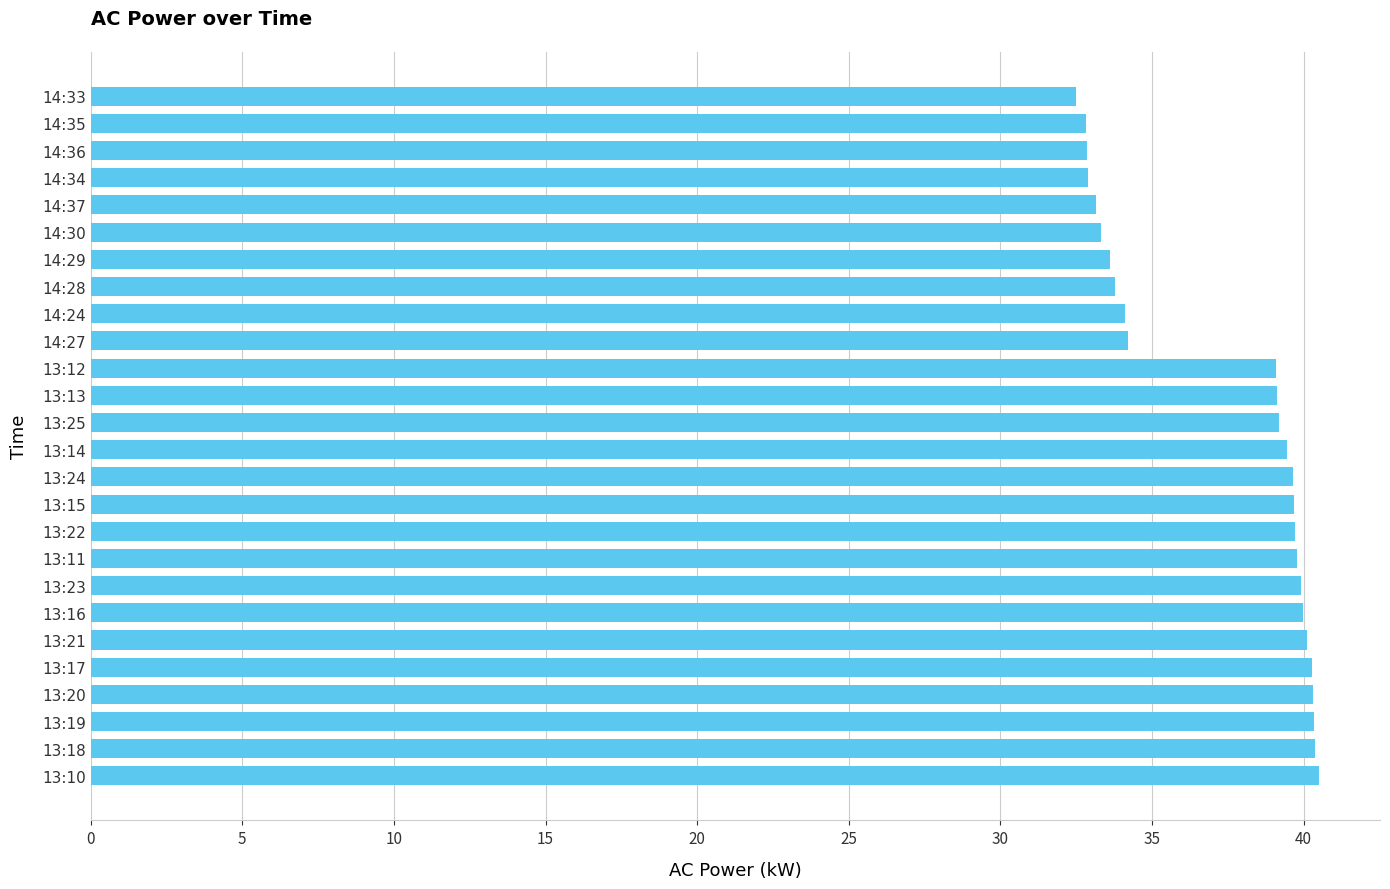

How many series are shown in this chart?

1